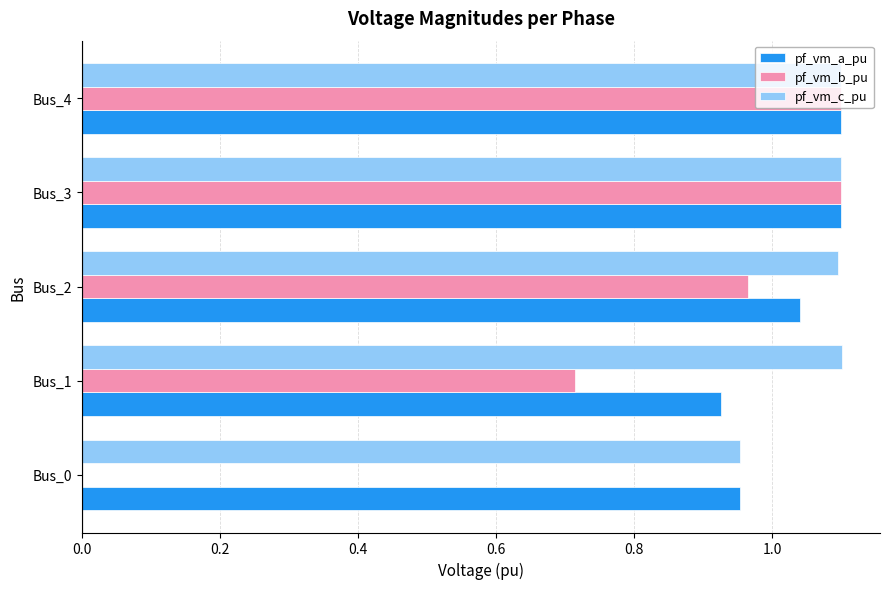

How many categories are shown in the chart?

5